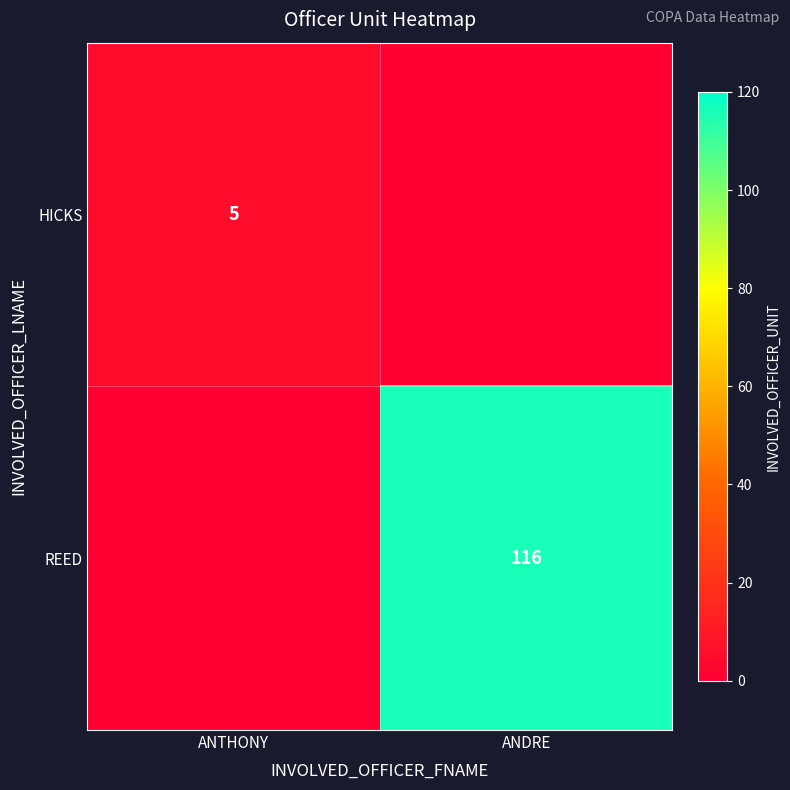

The value of REED at ANDRE is 70. True or false?

False